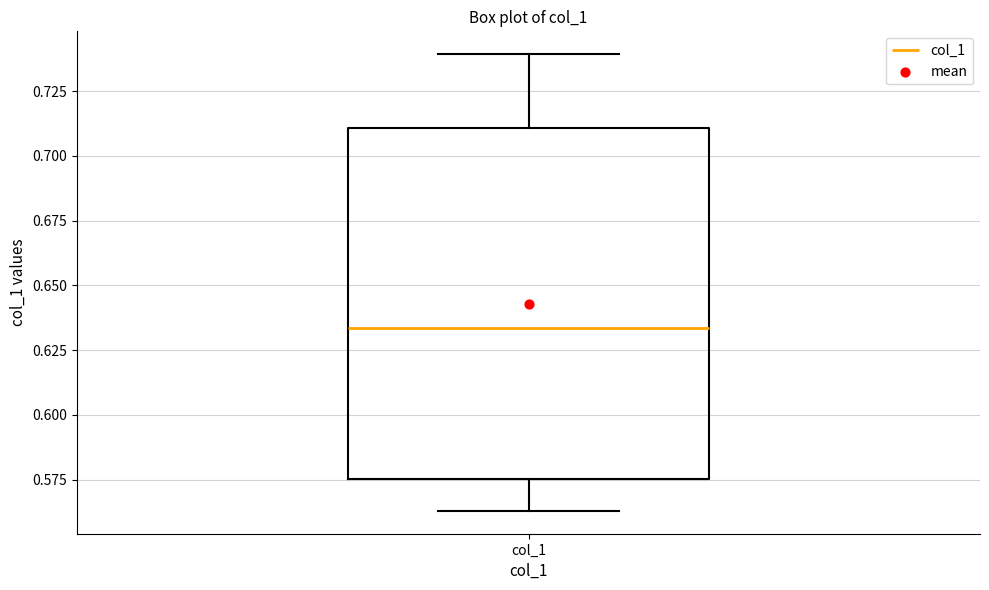

Read this box plot against the y-axis: the position of the median line, the range covered by the box, and the ends of both whiskers. The values are not printed on the chart, so give them approximately, as read against the axis.

median 0.635, box 0.575 to 0.710, whiskers 0.565 to 0.740